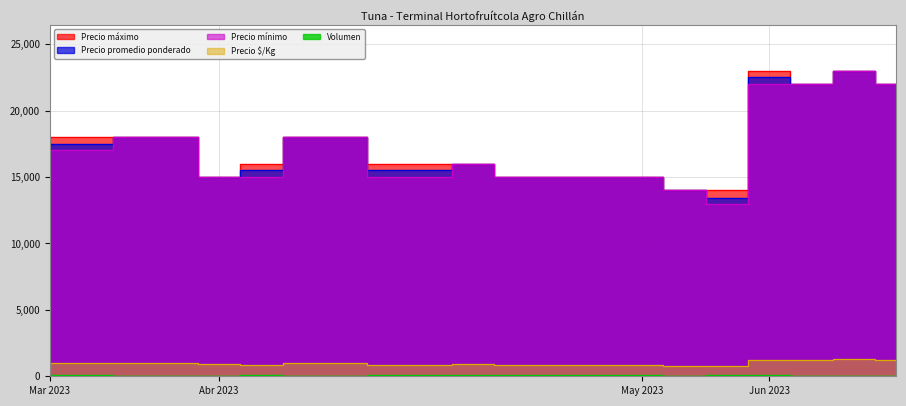

What is the approximate value of Volumen at May 2023, to the nearest 10?

80